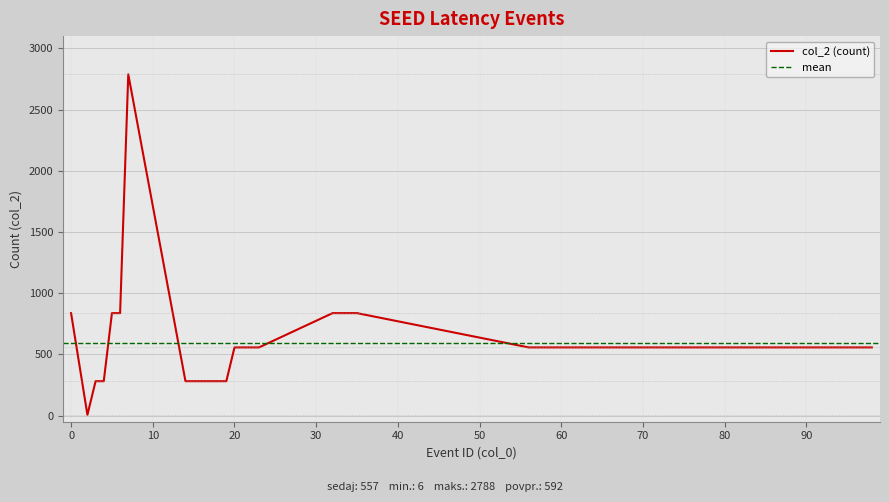

Reading left to right, extract all data points from this chart.

0=837	2=6	3=281	4=281	5=837	6=837	7=2788	14=281	15=281	16=281	17=281	18=281	19=281	20=557	21=557	22=557	23=557	32=837	33=837	34=837	35=837	56=557	57=557	58=557	59=557	62=557	63=557	64=557	65=557	74=557	75=557	76=557	77=557	92=557	93=557	94=557	95=557	96=557	97=557	98=557